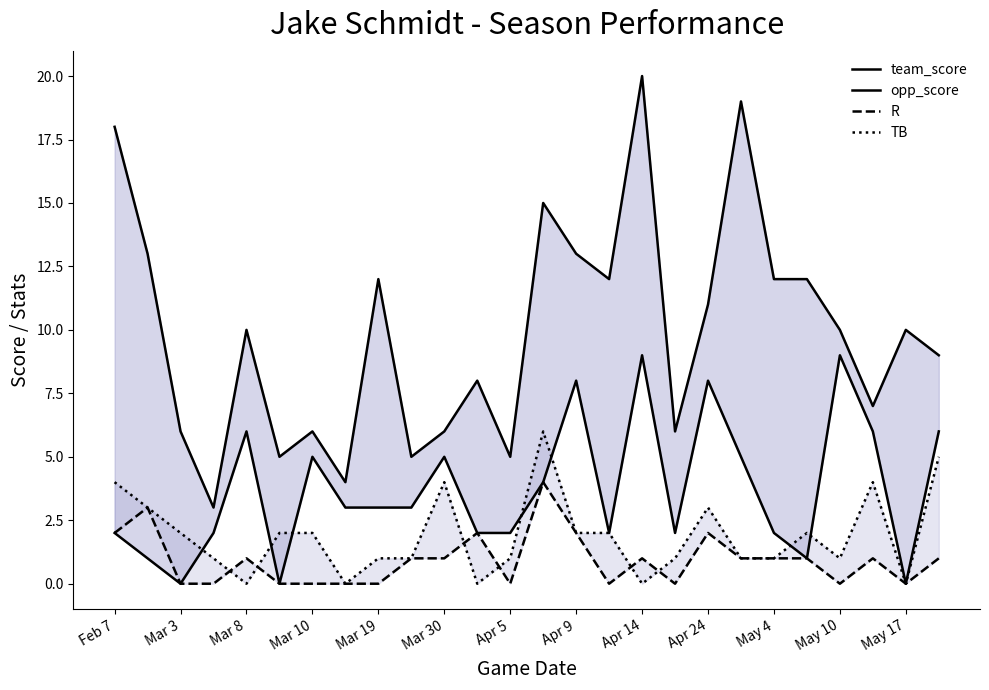

How many data points does each series have?

26